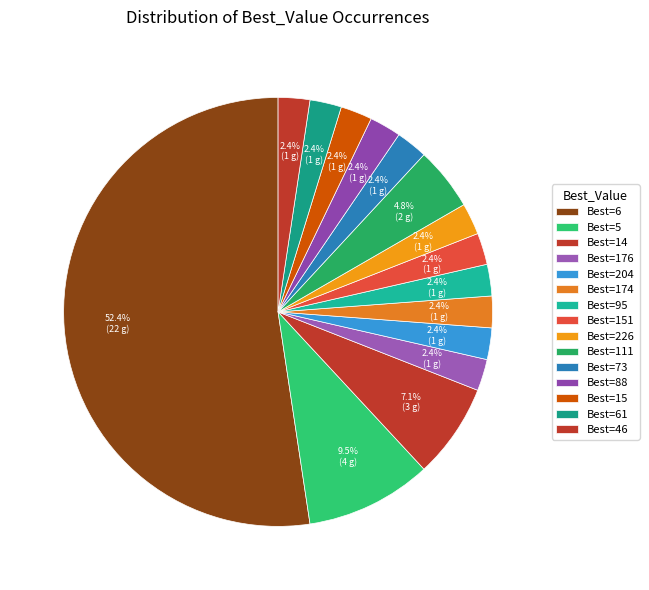

Does any single category account for the majority?

Yes